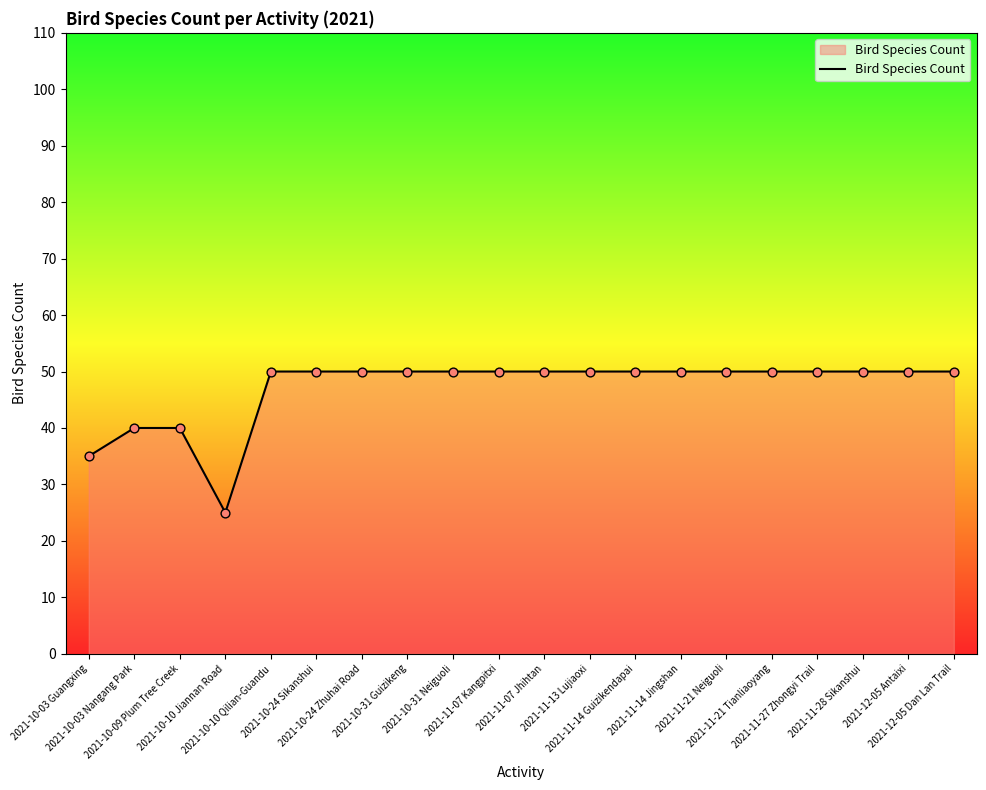

What is the maximum value shown in the chart?

50